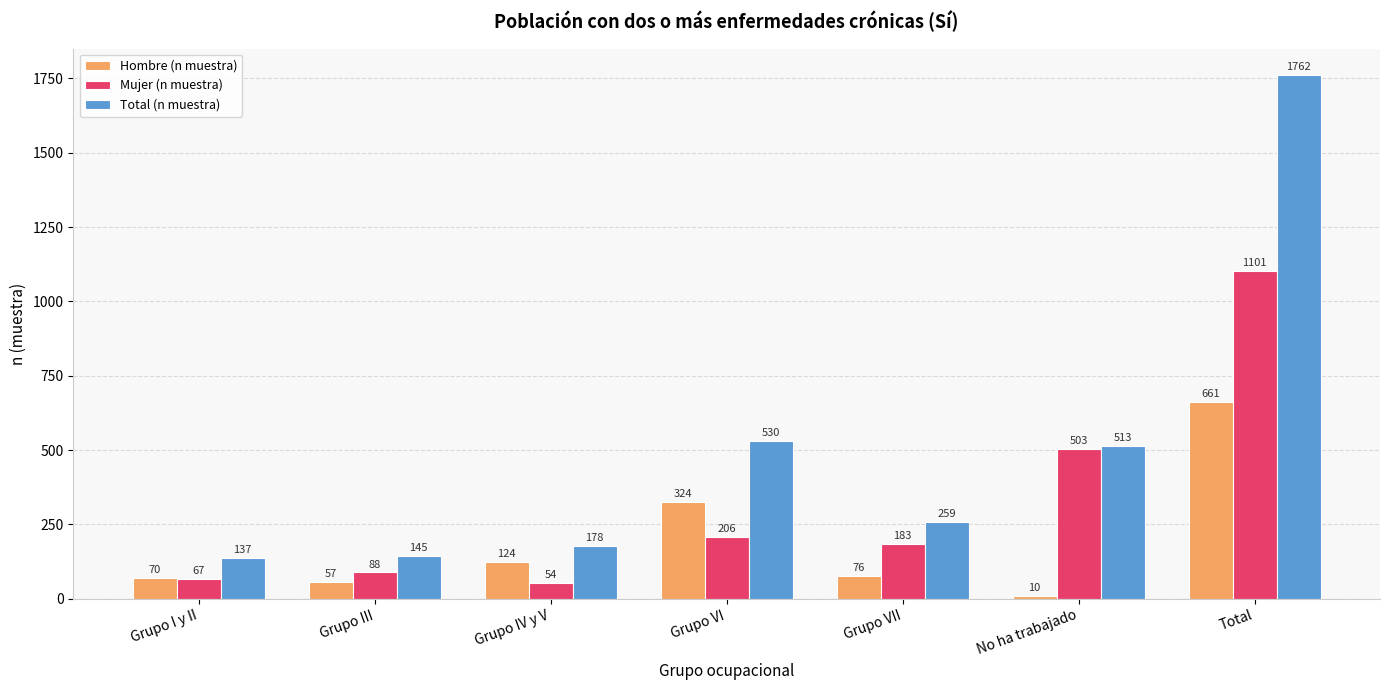

At which category does the chart reach its minimum across all series?

No ha trabajado